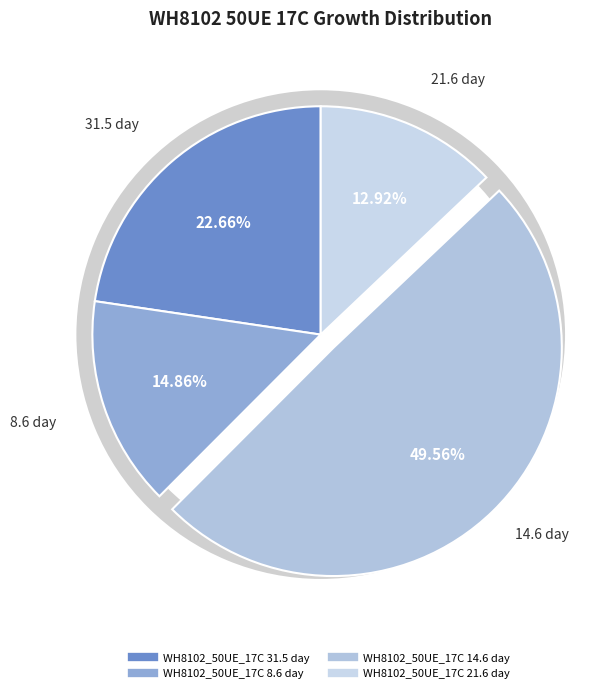

To the nearest percent, what portion does WH8102_50UE_17C 14.6 day represent?

50%